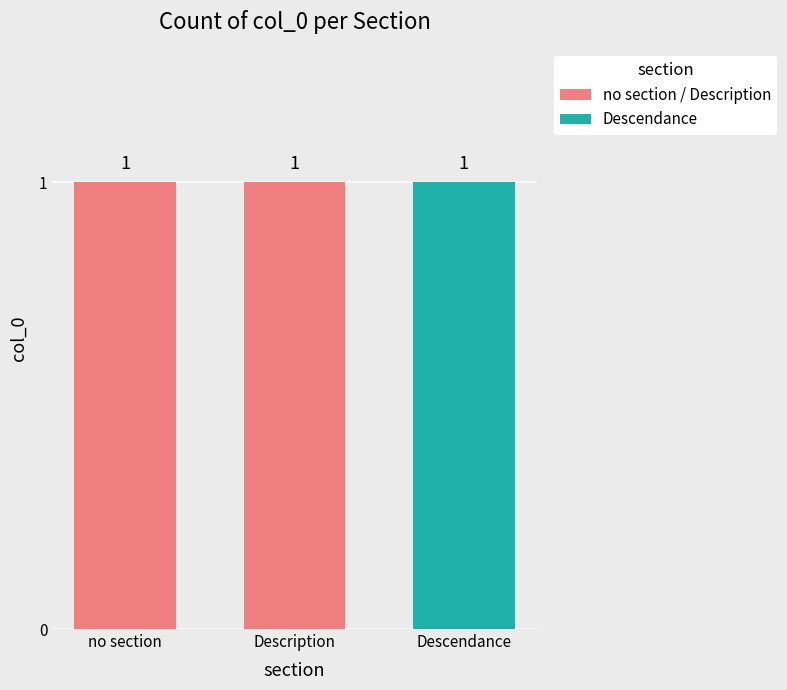

What is the sum of all values?

3